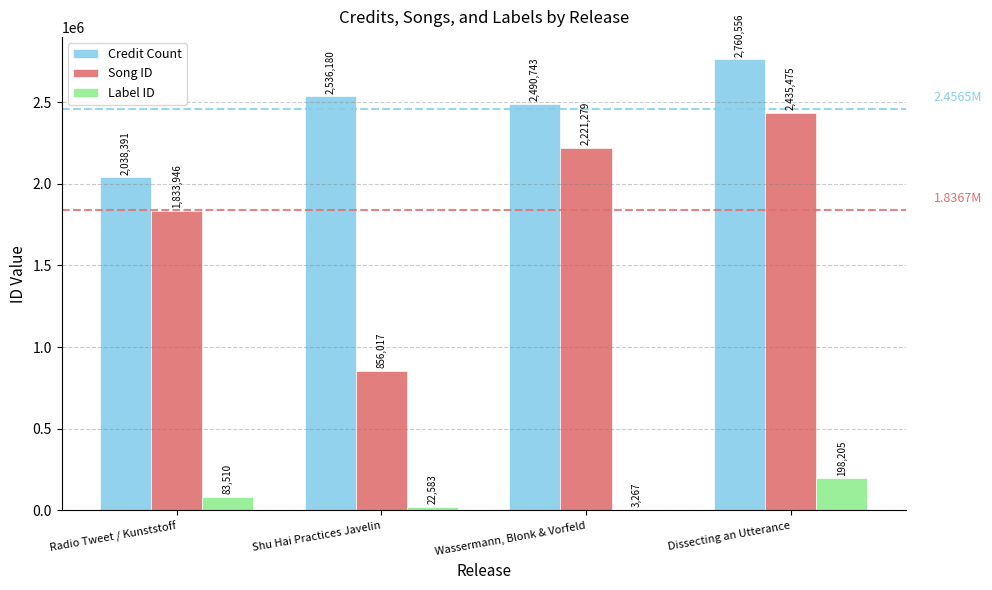

Read the Credit Count value at Radio Tweet / Kunststoff, to the nearest 10.

2038390